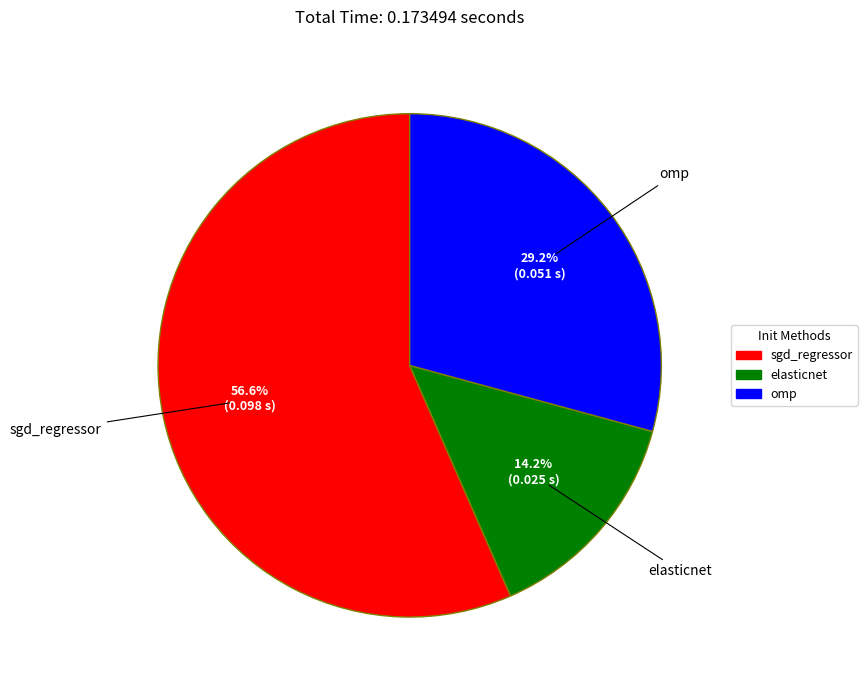

To the nearest percent, what is the combined percentage of omp and elasticnet?

43%